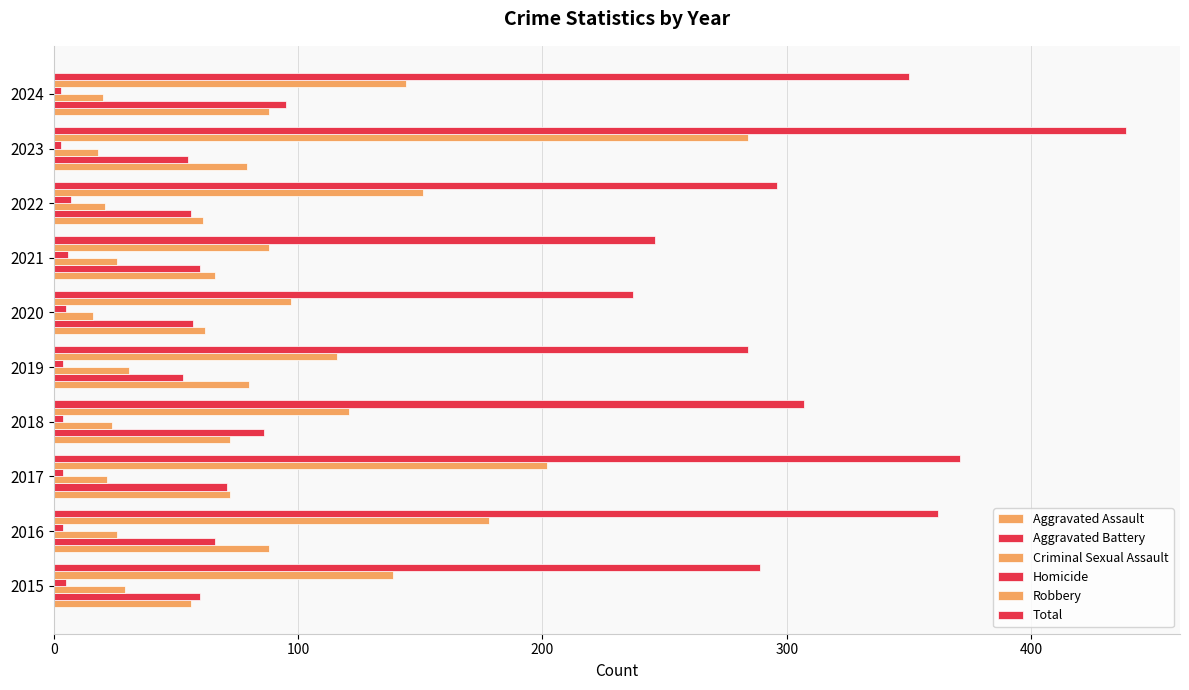

How many distinct data groups are displayed?

6